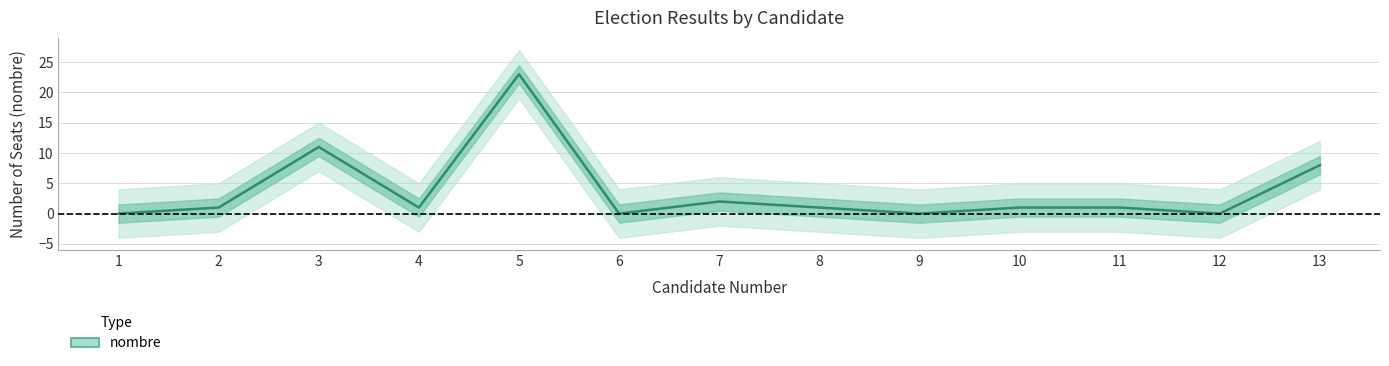

Which has a higher value, 7 or 2?

7